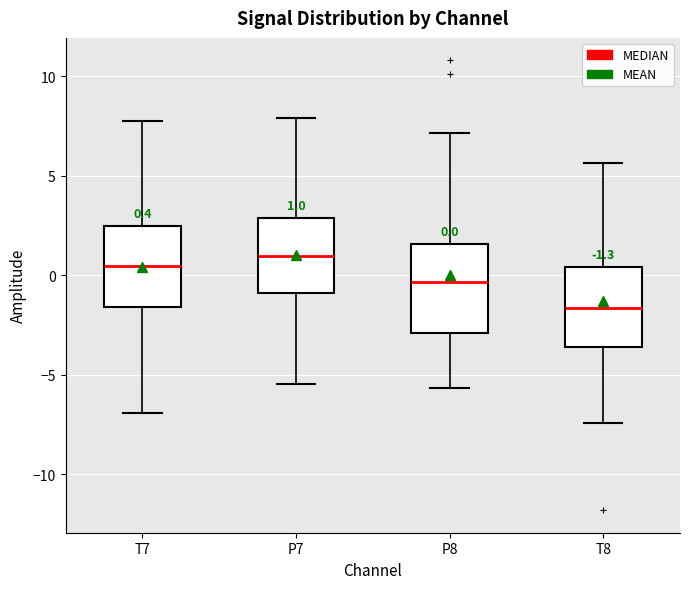

Which box's median line is the lowest?

T8